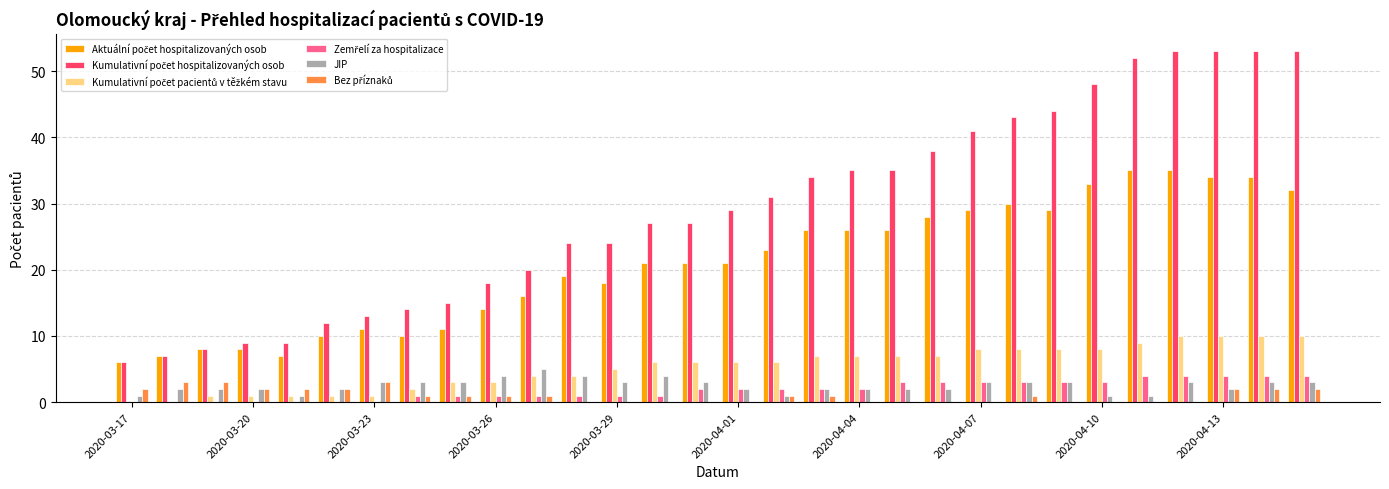

What is the highest value of the JIP series?

5